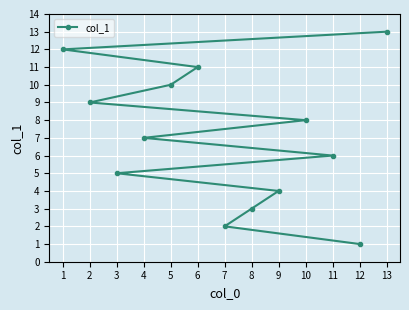

At which label is the value closest to 7?

4